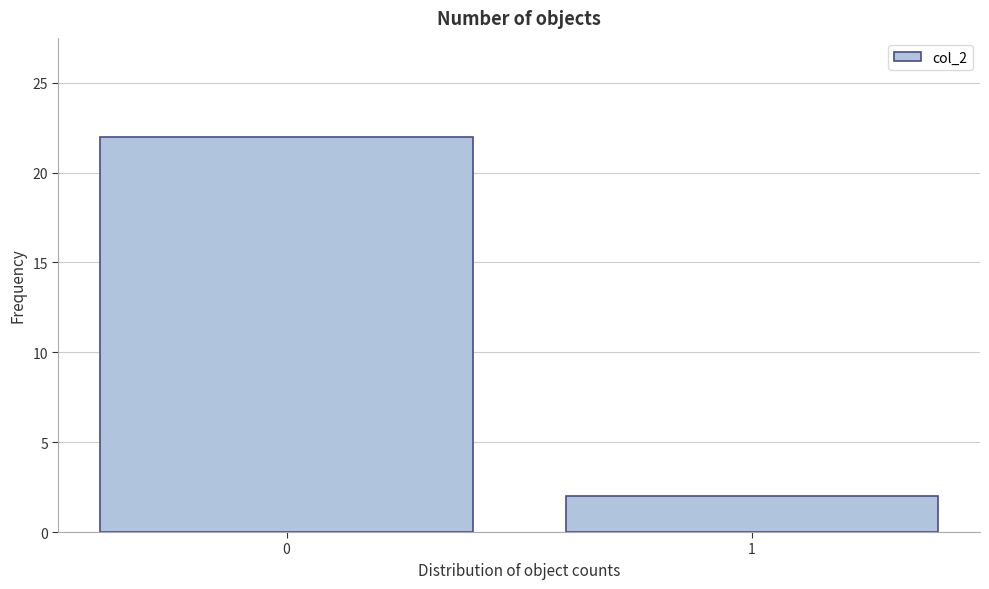

Reading left to right, list all the values displayed in this chart.

0=22	1=2